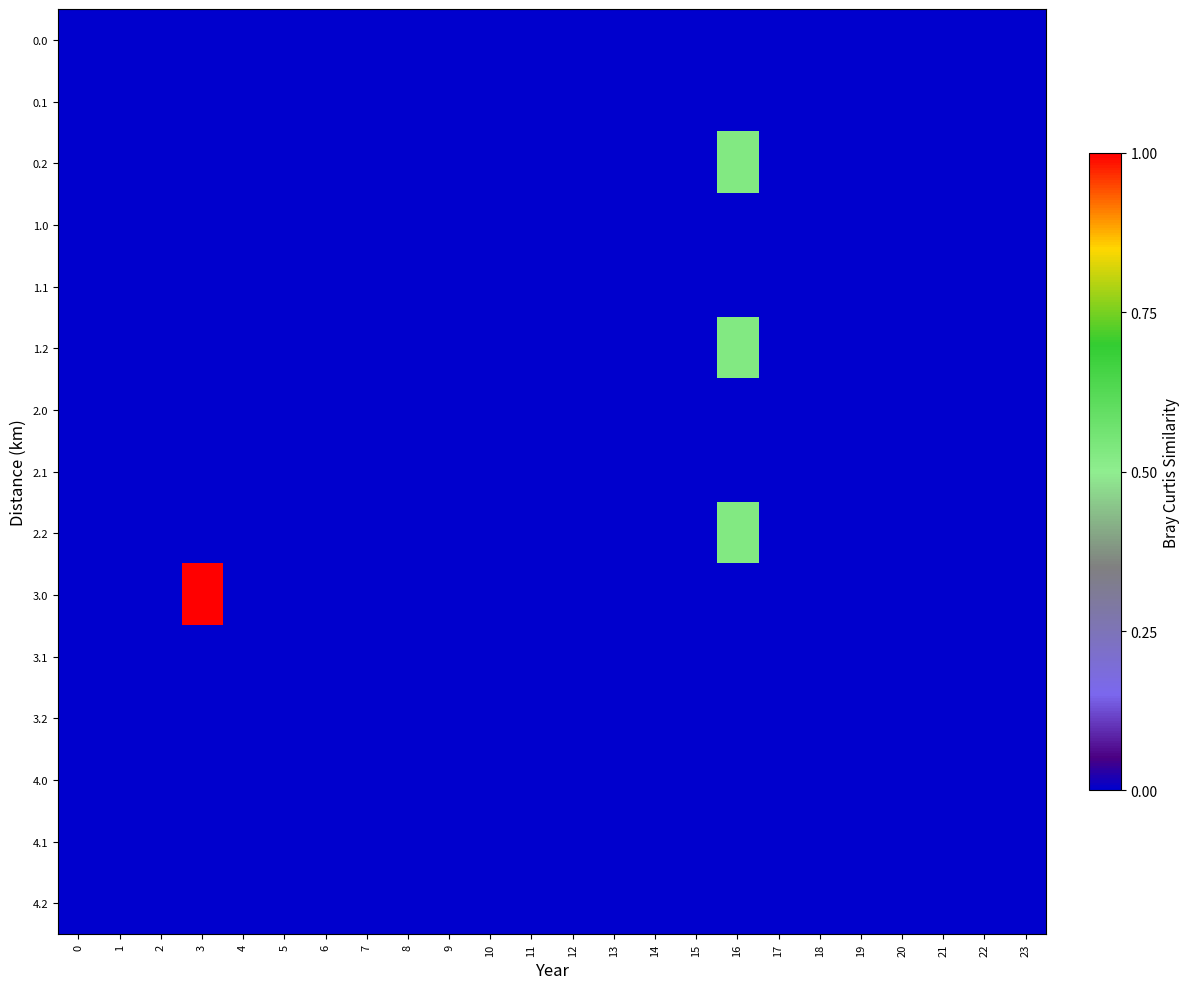

Count the number of categories in the chart.

24